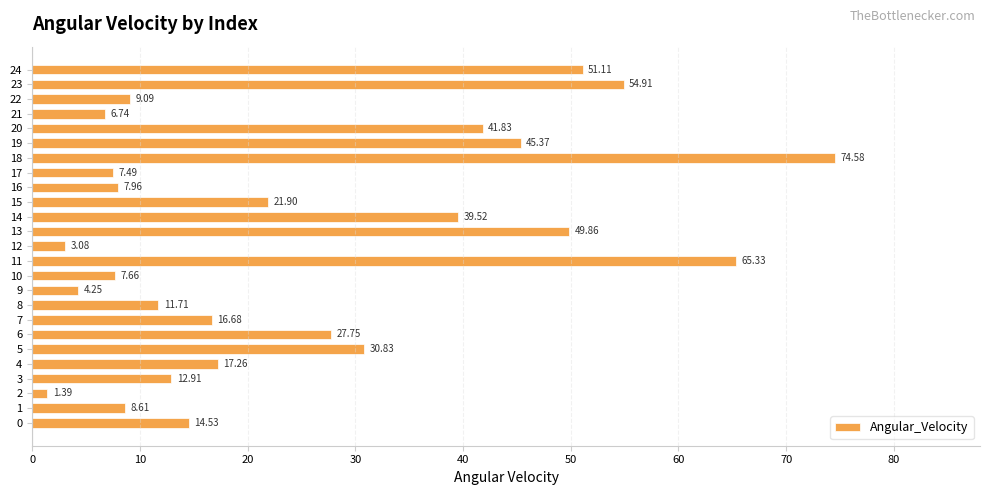

What is the average value?

25.3